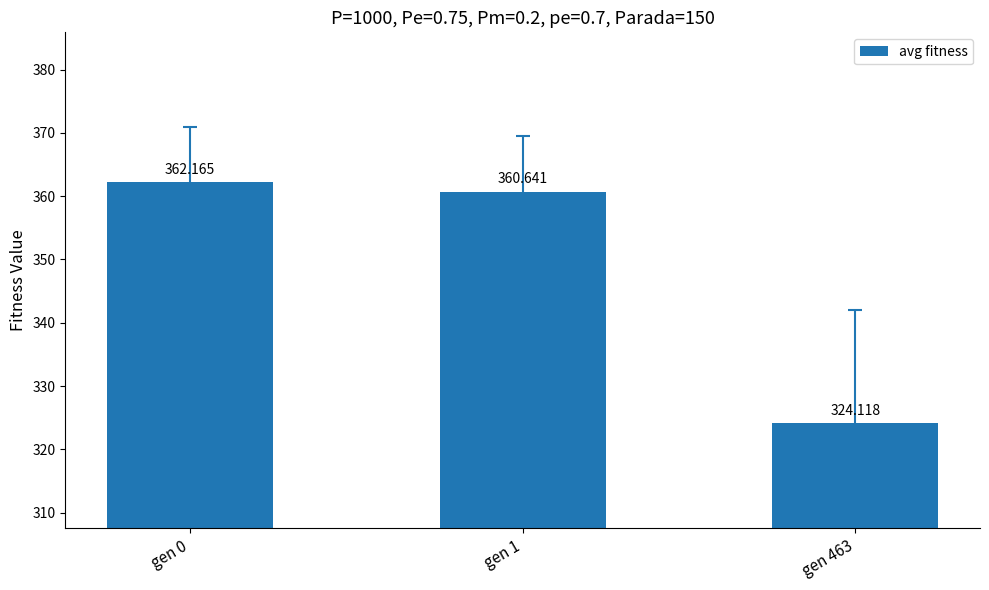

Reading left to right, transcribe all the data shown in this chart.

gen 0=362.2	gen 1=360.6	gen 463=324.1